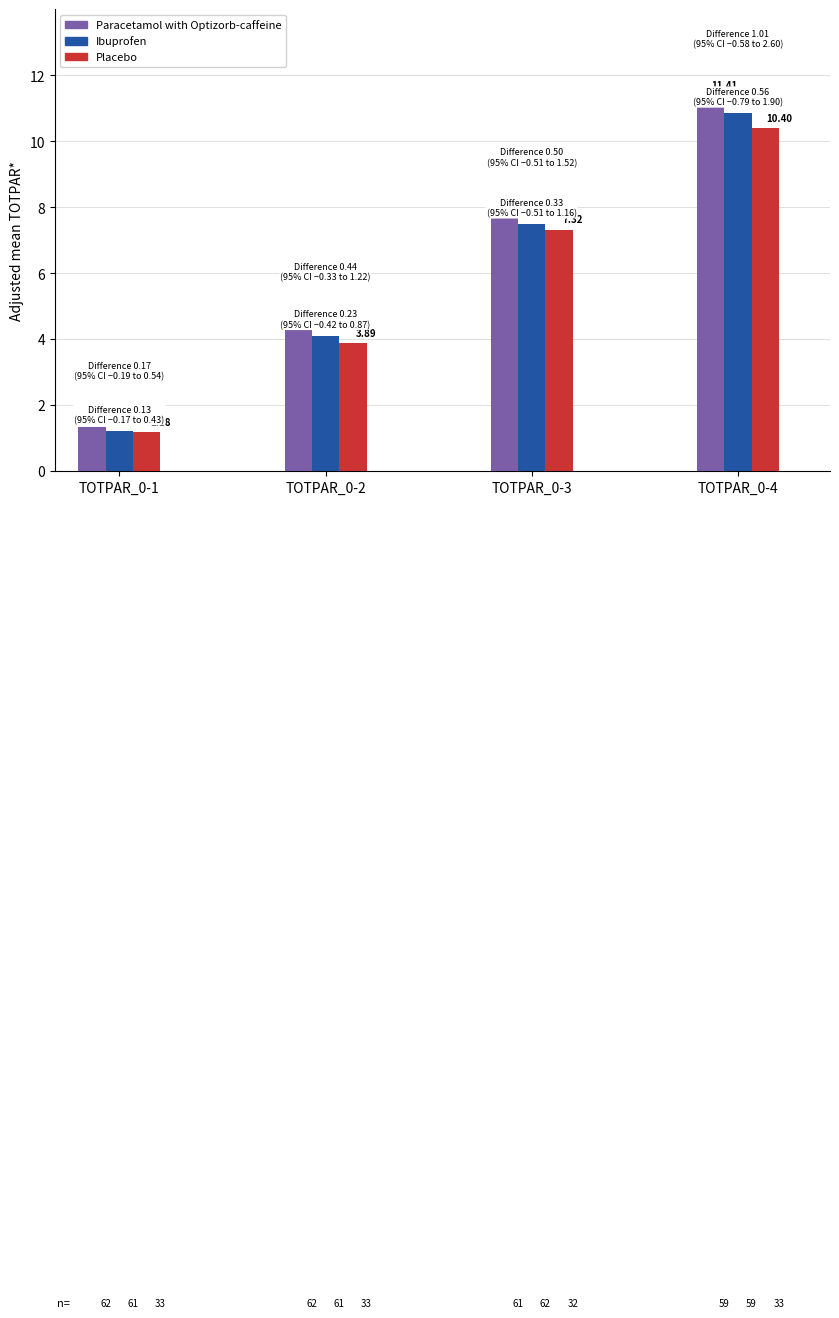

Does the chart contain stacked bars?

No